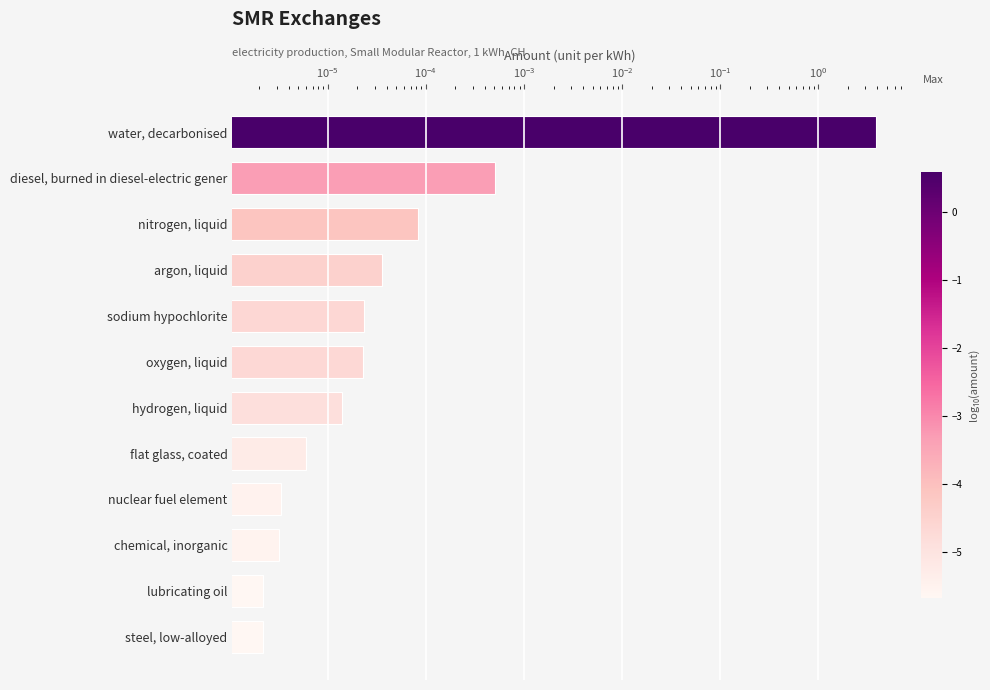

The chart shows a value of 0.0 at nuclear fuel element. True or false?

False